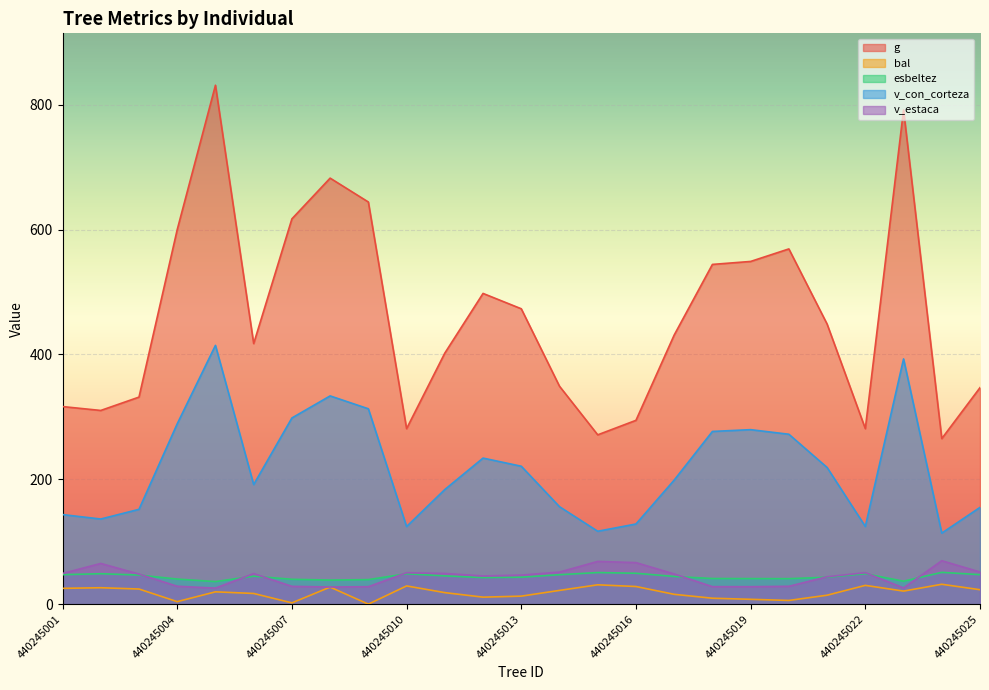

What is the difference between the bal values at 440245003 and 440245020?

18.3